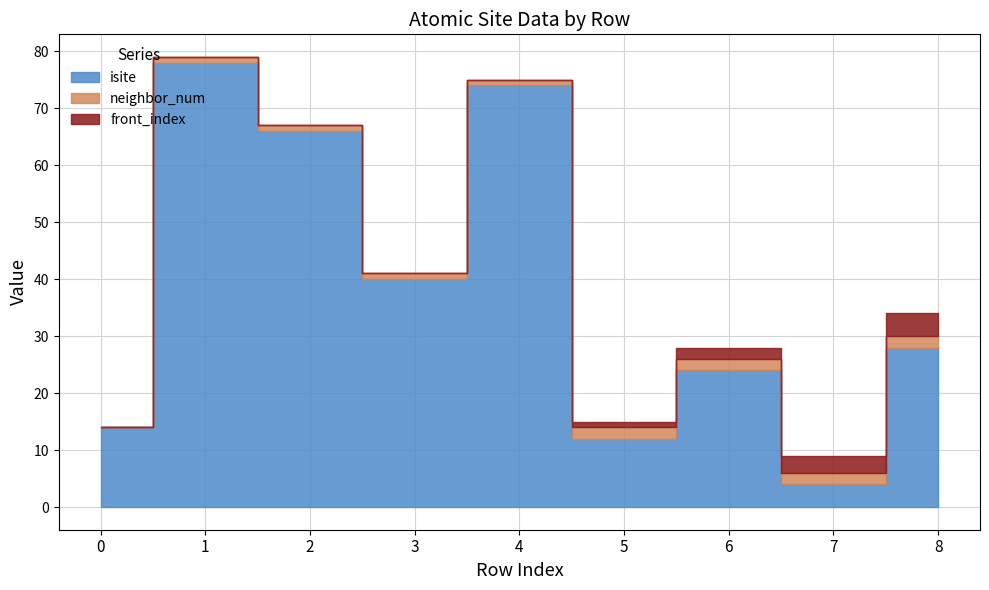

What is the difference between the front_index values at 5 and 7?

2